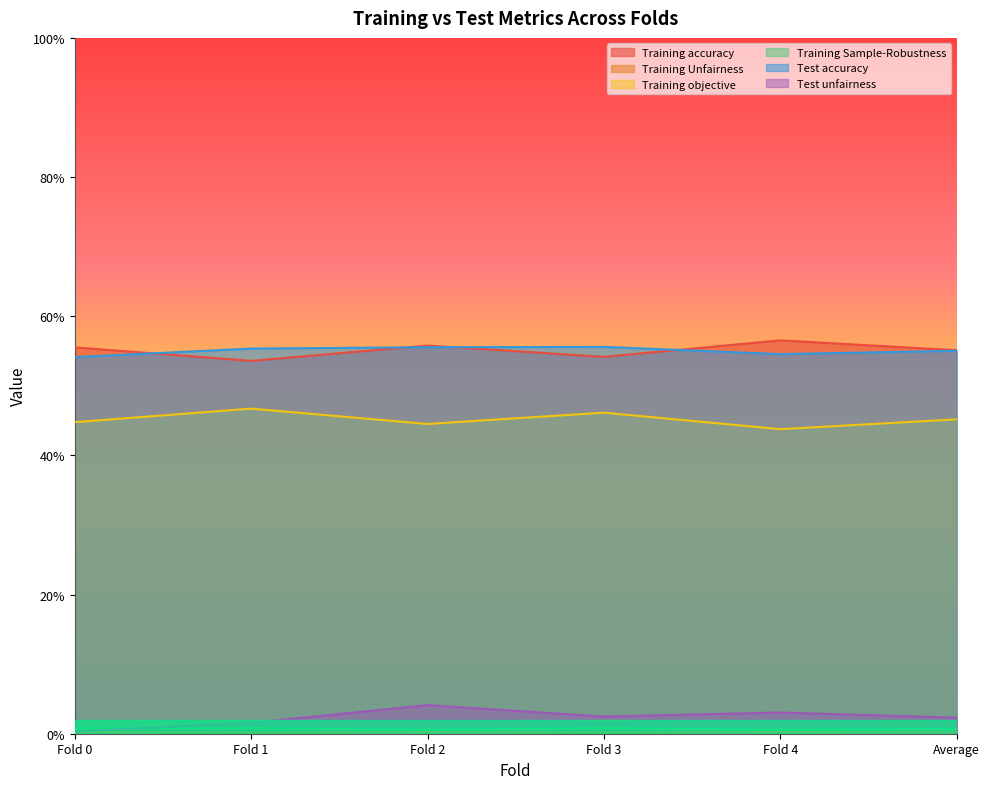

What are all the series names shown in the legend?

Training accuracy, Training Unfairness, Training objective, Training Sample-Robustness, Test accuracy, Test unfairness